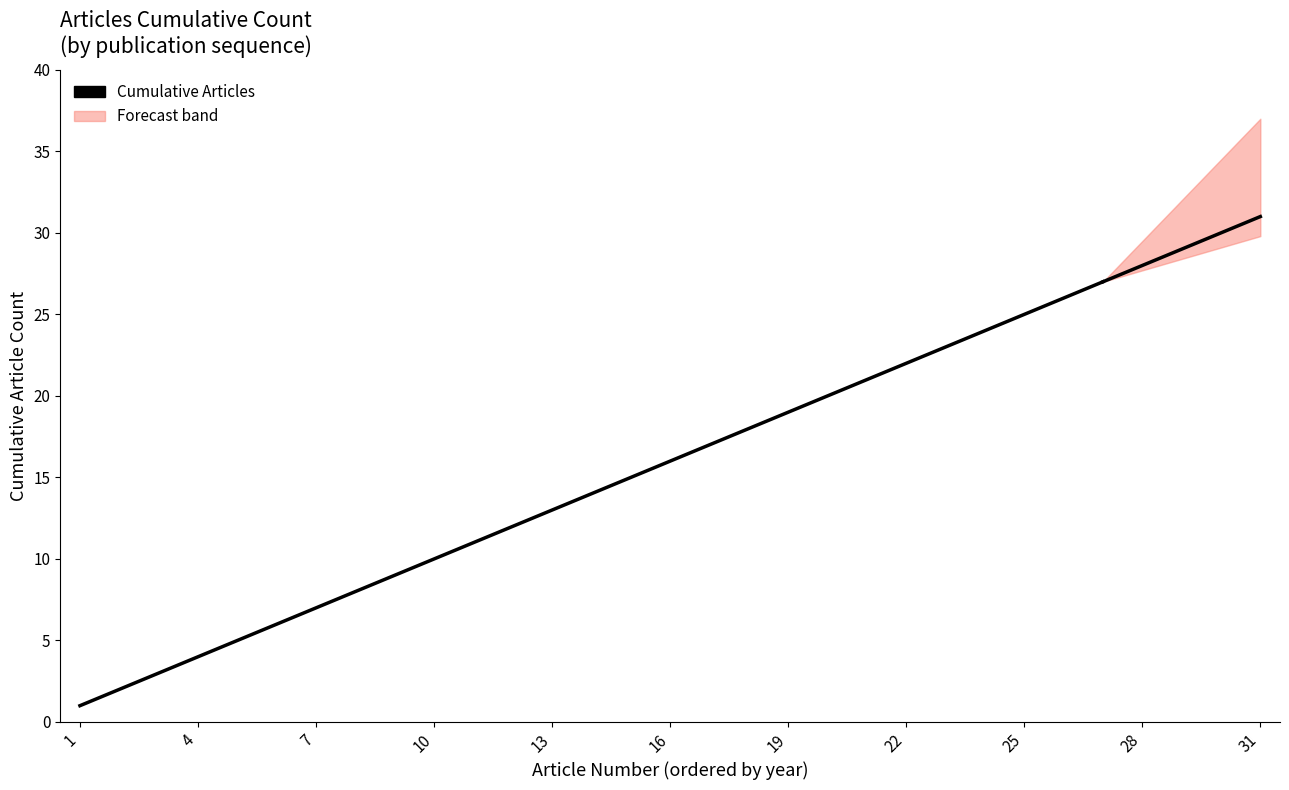

The value at 19 is 30. True or false?

False